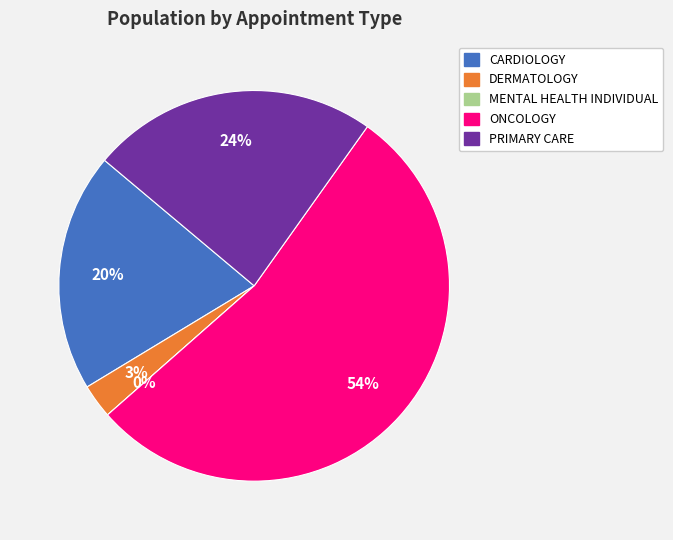

Which slice represents more than half of the pie?

ONCOLOGY